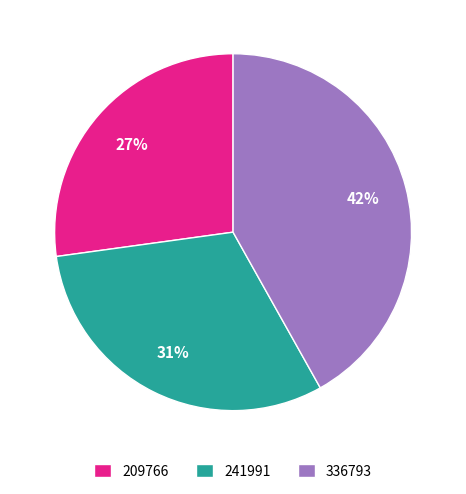

Which category has the biggest portion of the pie?

336793